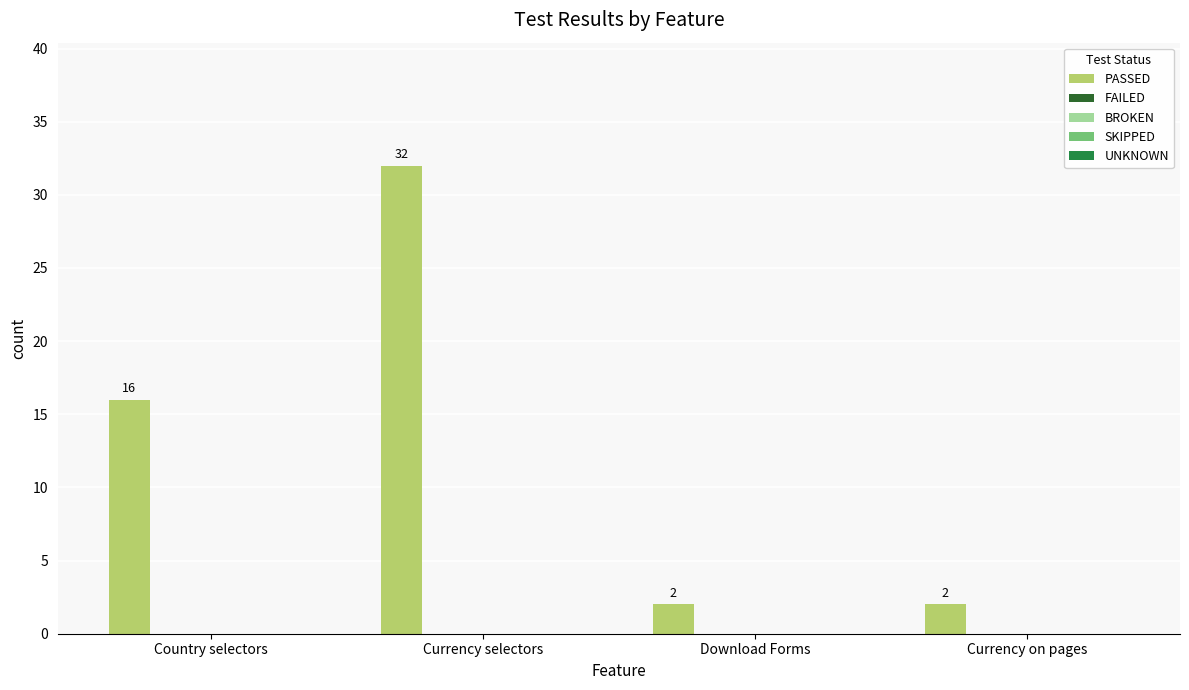

Does the chart contain any negative values?

No